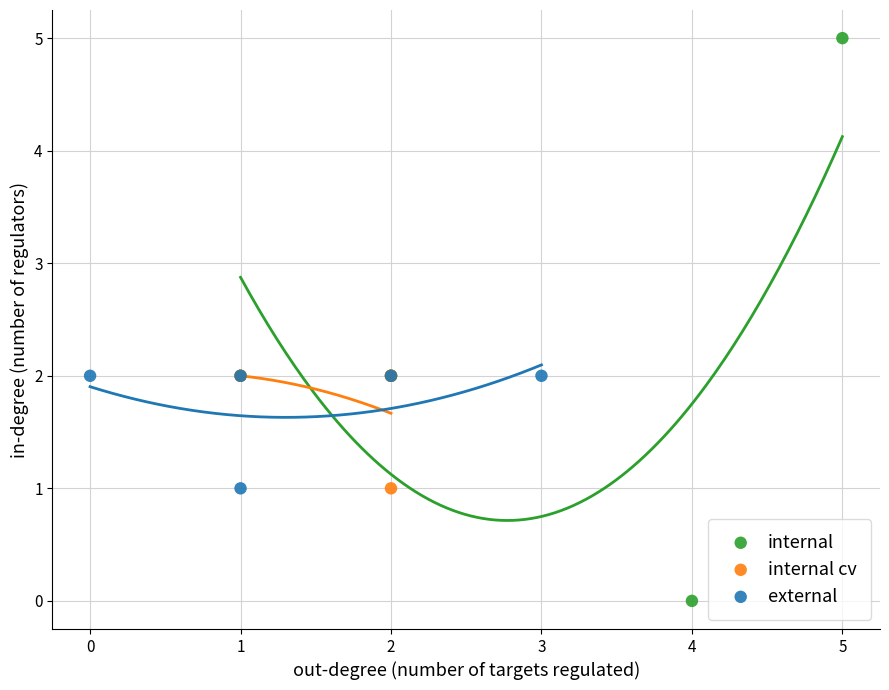

Which series contains the lowest Y value?

internal